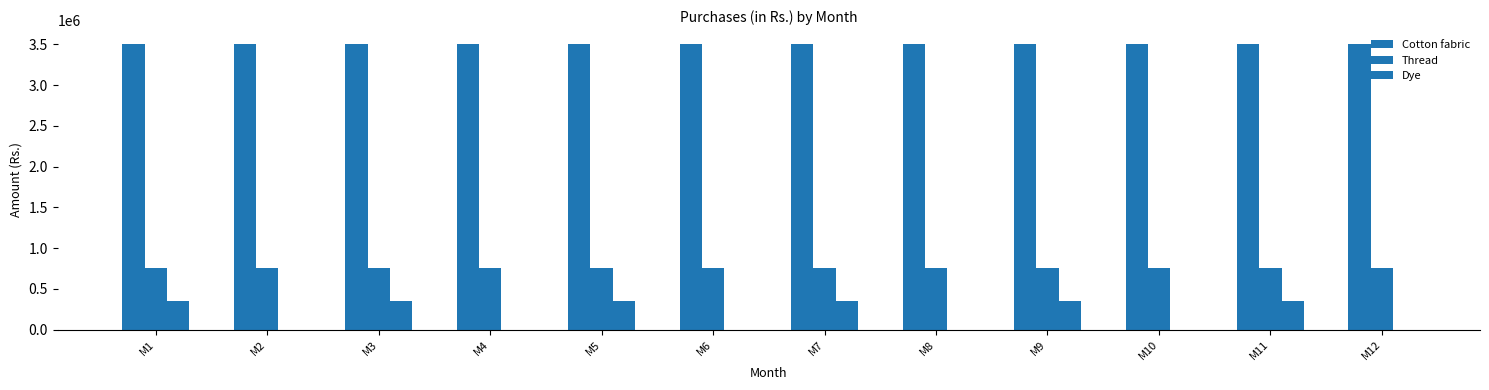

What is the approximate value of Cotton fabric at M9?

3500000